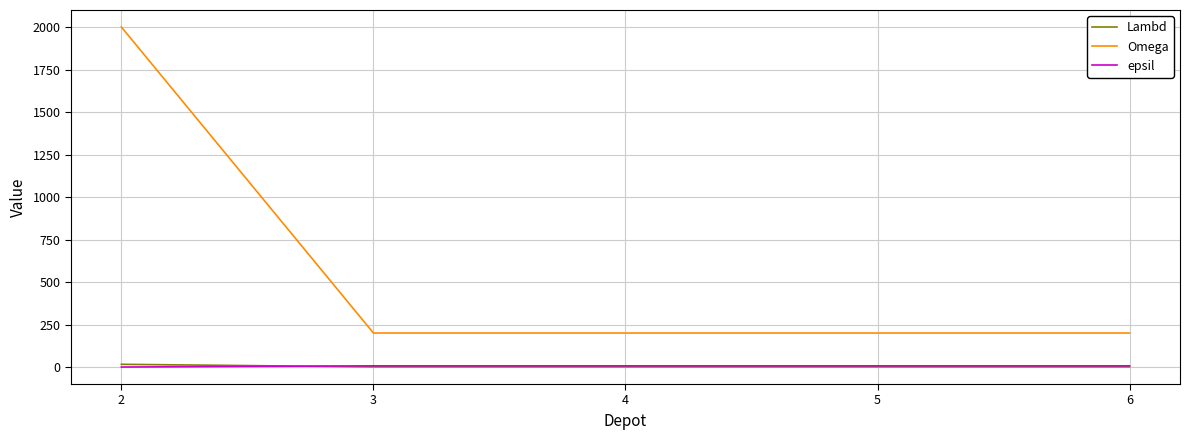

Is it true that Omega equals 200 at 4?

True